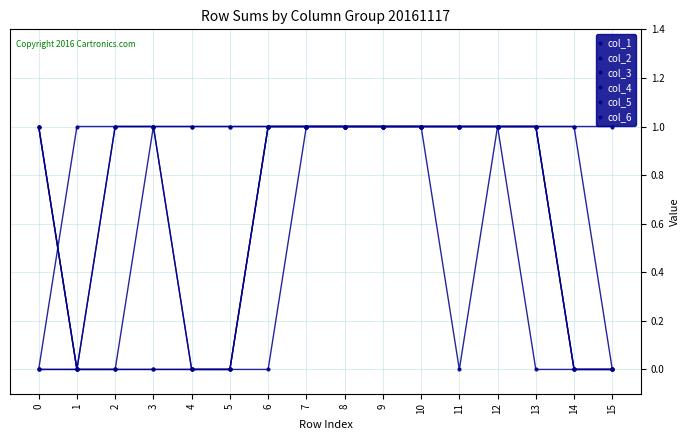

Count the number of data series in this chart.

6